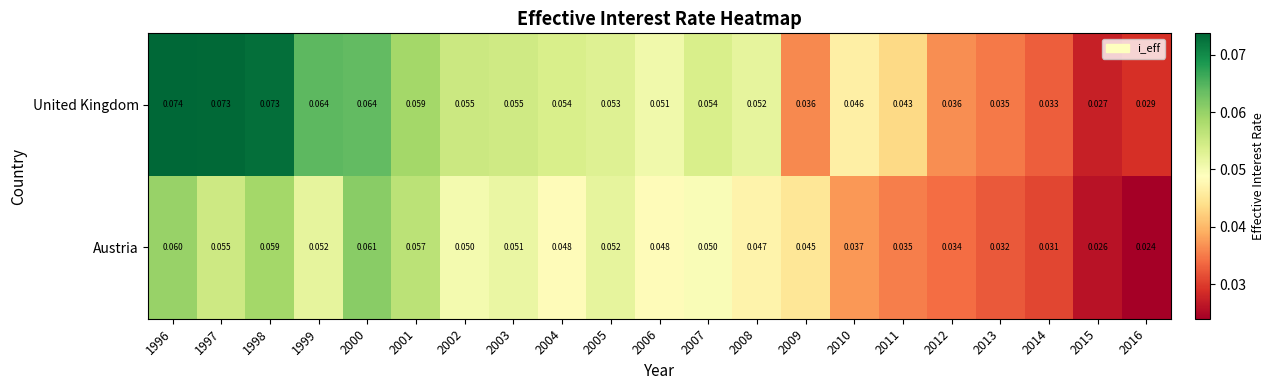

At which category is the sum across all series the highest?

1996